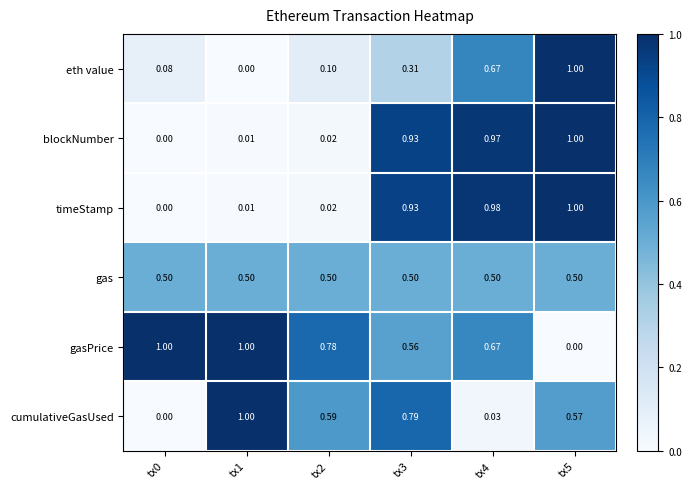

What is the total value across all series at tx0?

1.6